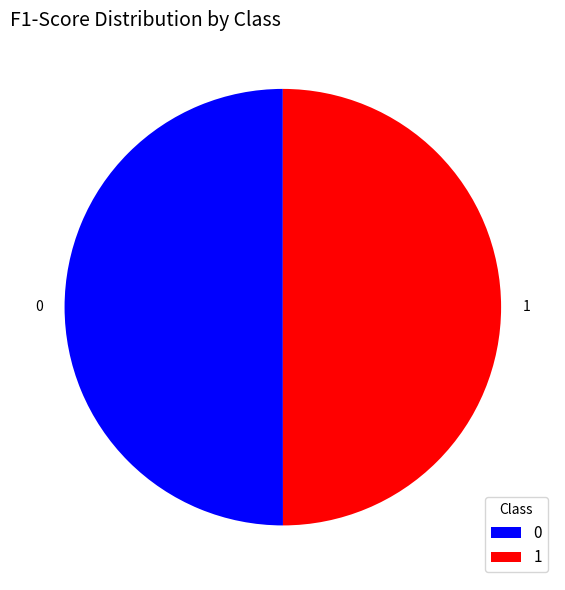

Count the number of slices in the pie.

2